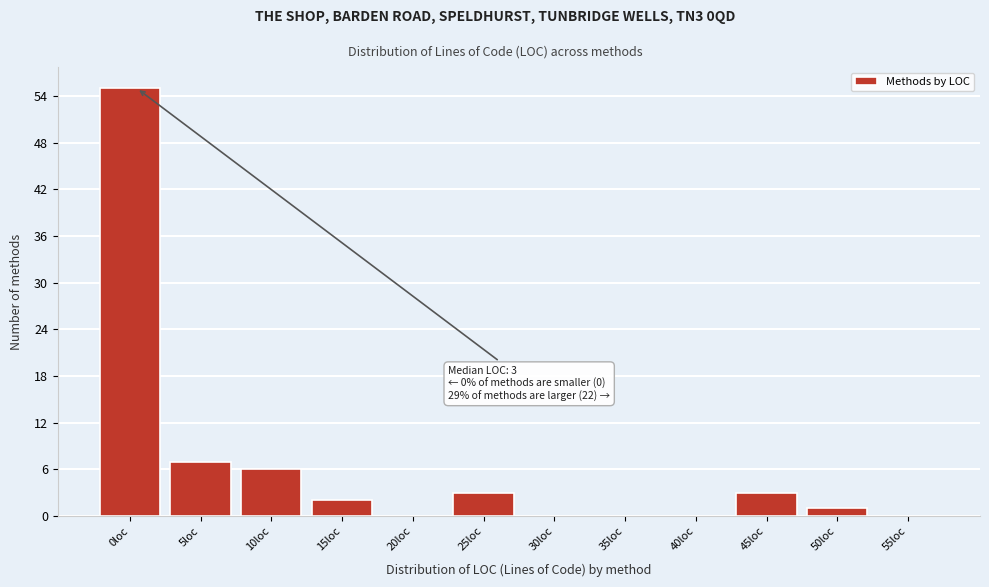

Reading left to right, transcribe all the data shown in this chart.

0loc=55	5loc=7	10loc=6	15loc=2	20loc=0	25loc=3	30loc=0	35loc=0	40loc=0	45loc=3	50loc=1	55loc=0